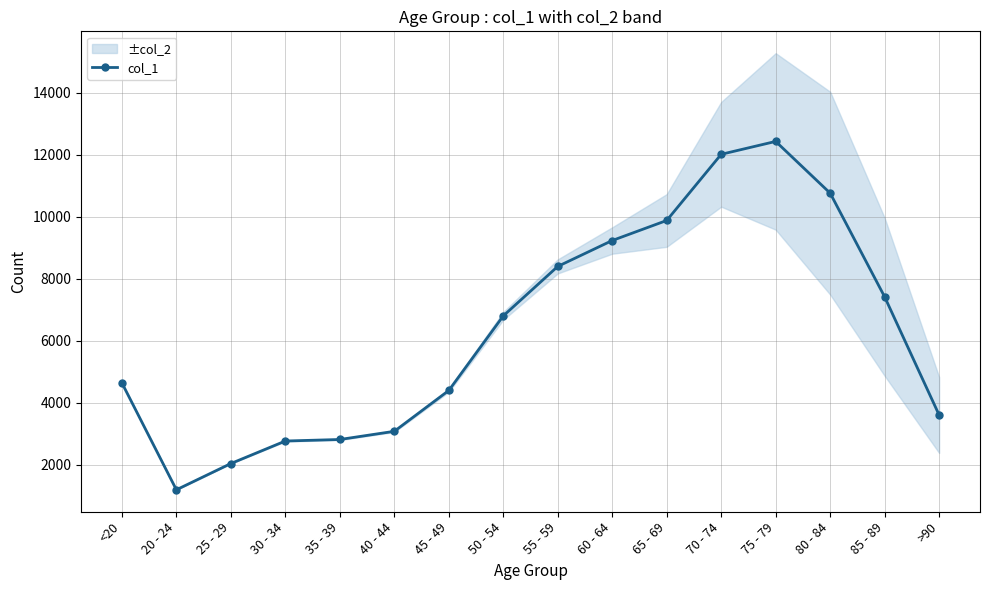

What is the value of the 9th point from the left?

8400